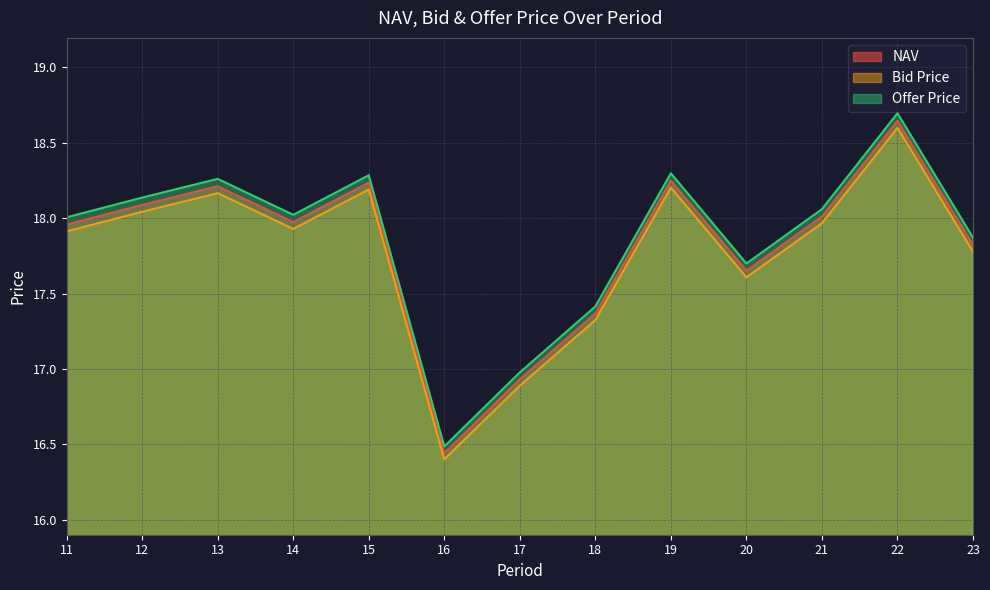

In NAV, how many points are higher than both neighbors (excluding endpoints)?

4